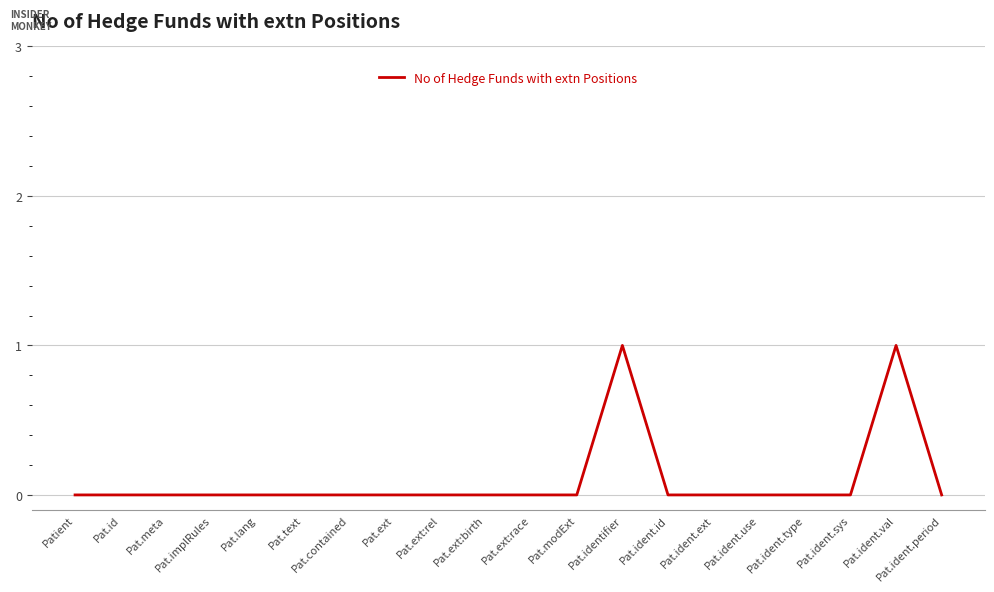

What position from the right is Patient?

20